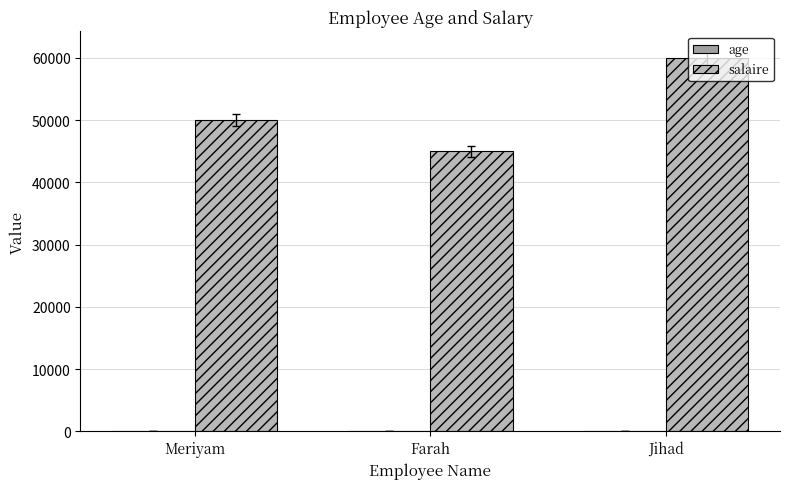

Which series changed the most between Farah and Jihad?

salaire